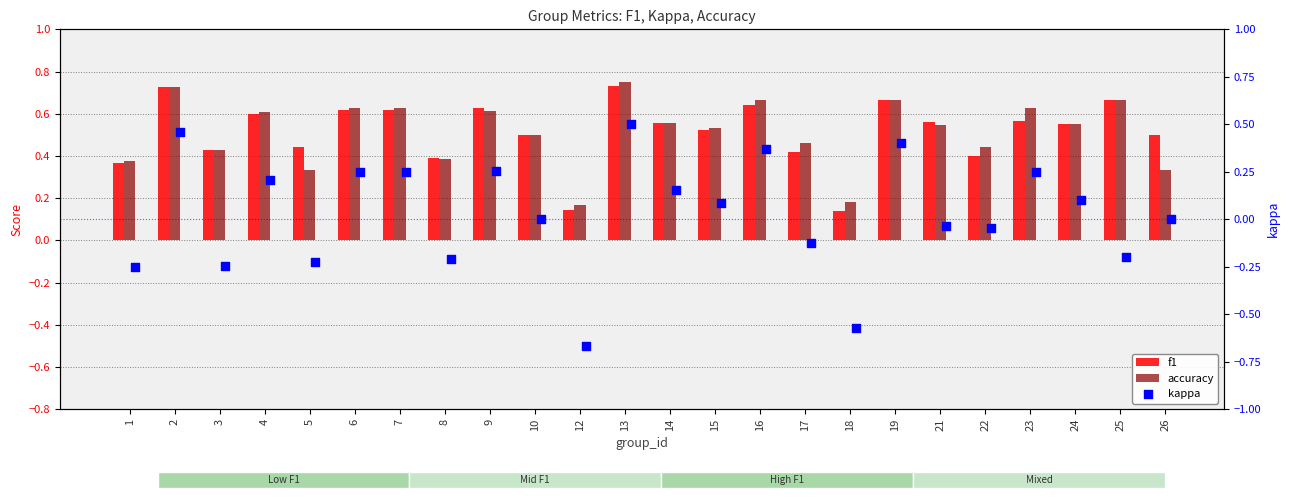

Which series reaches the maximum Y coordinate?

accuracy